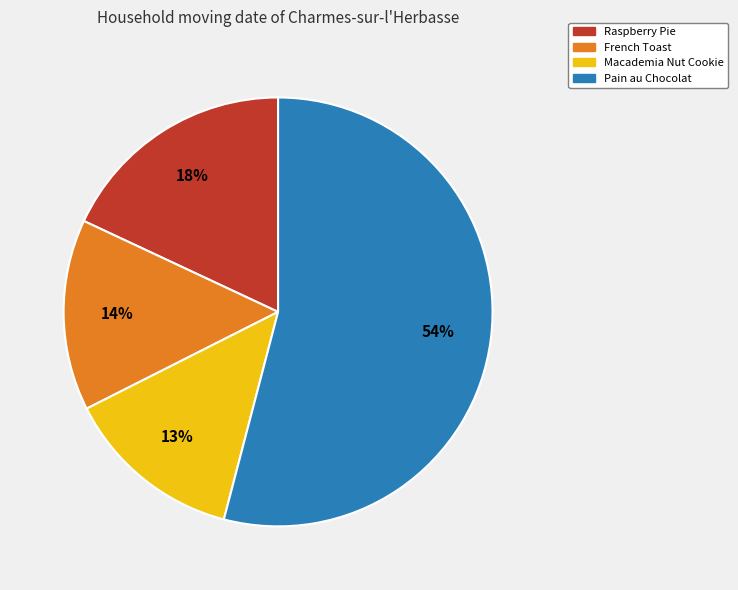

To the nearest percent, what portion does Raspberry Pie represent?

18%